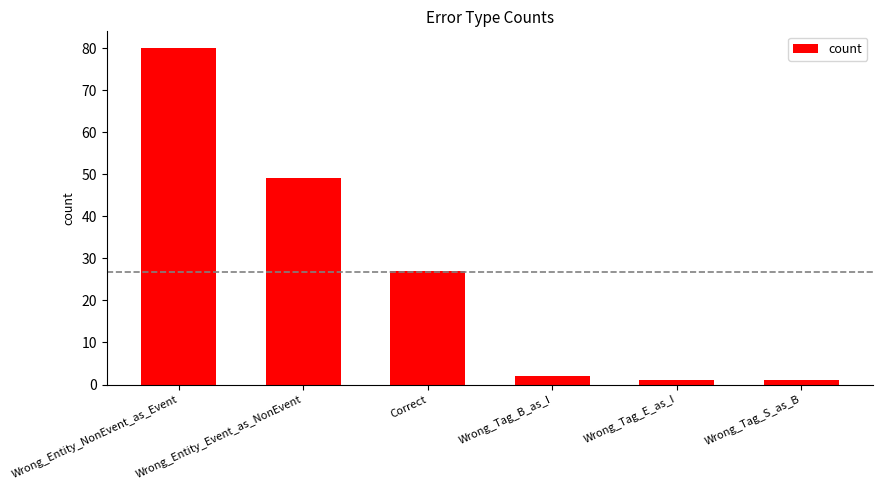

What is the label of the 1st bar from the left?

Wrong_Entity_NonEvent_as_Event